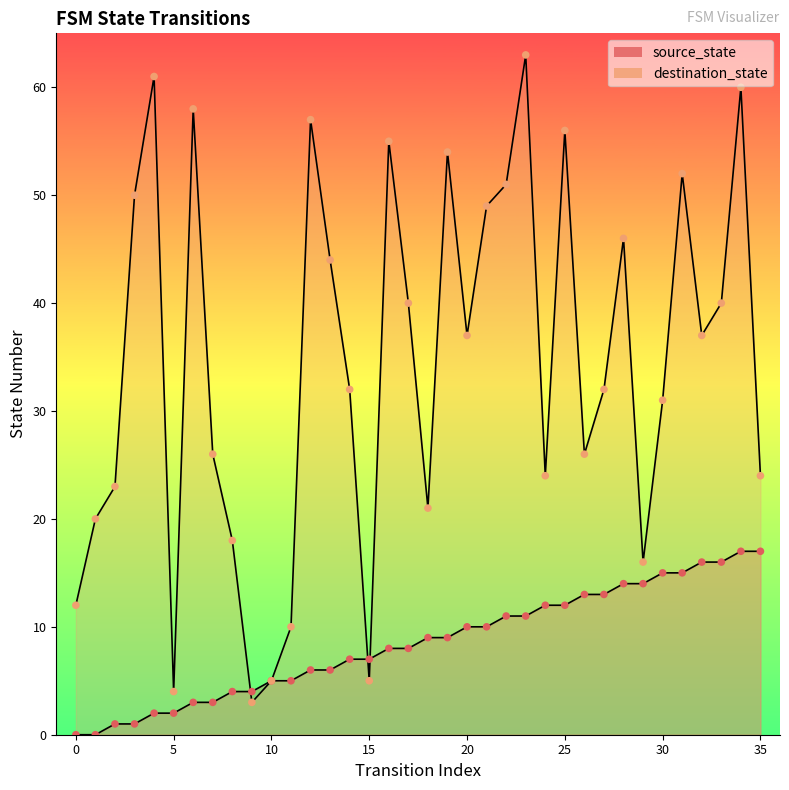

Which series contains the highest Y value?

destination_state